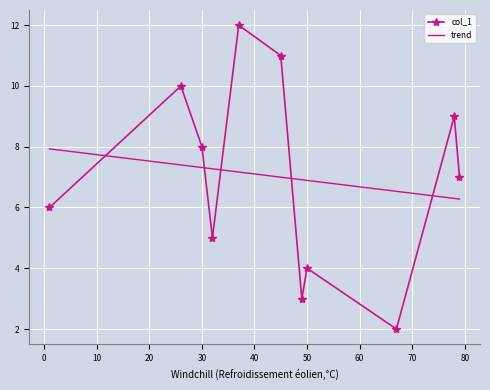

Rank the categories by value from lowest to highest.

67, 49, 50, 32, 1, 79, 30, 78, 26, 45, 37